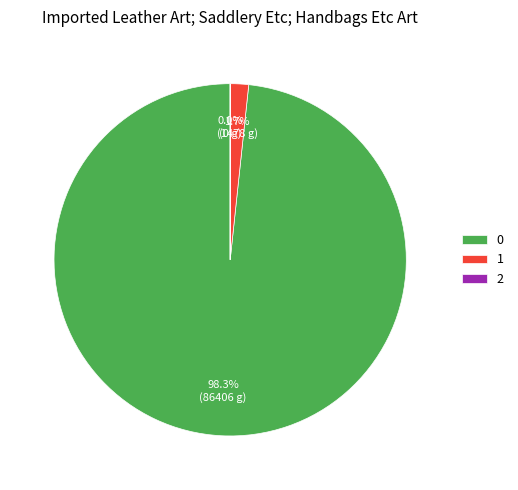

Does 1 account for over 50% of the chart?

No